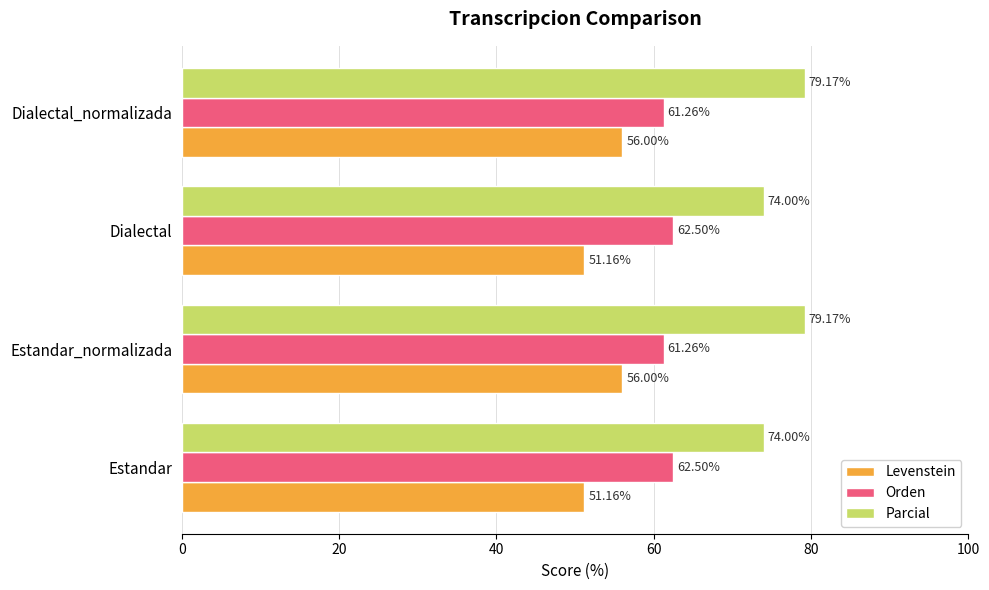

Which series changed the most between Estandar and Estandar_normalizada?

Parcial